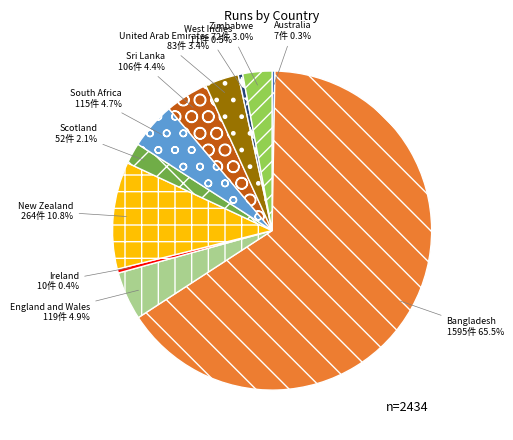

Is it true that Scotland is 2% of the pie?

True